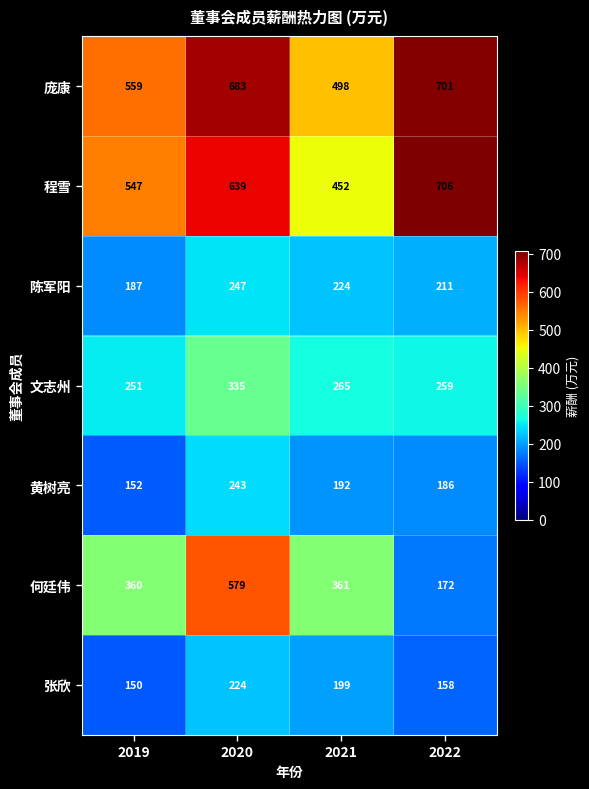

Is it true that 文志州 equals 374 at 2021?

False